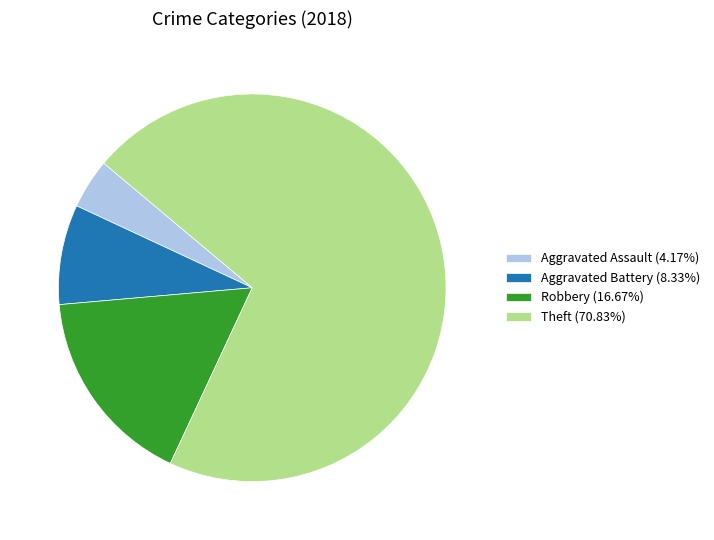

Rank the categories by value from lowest to highest.

Aggravated Assault, Aggravated Battery, Robbery, Theft